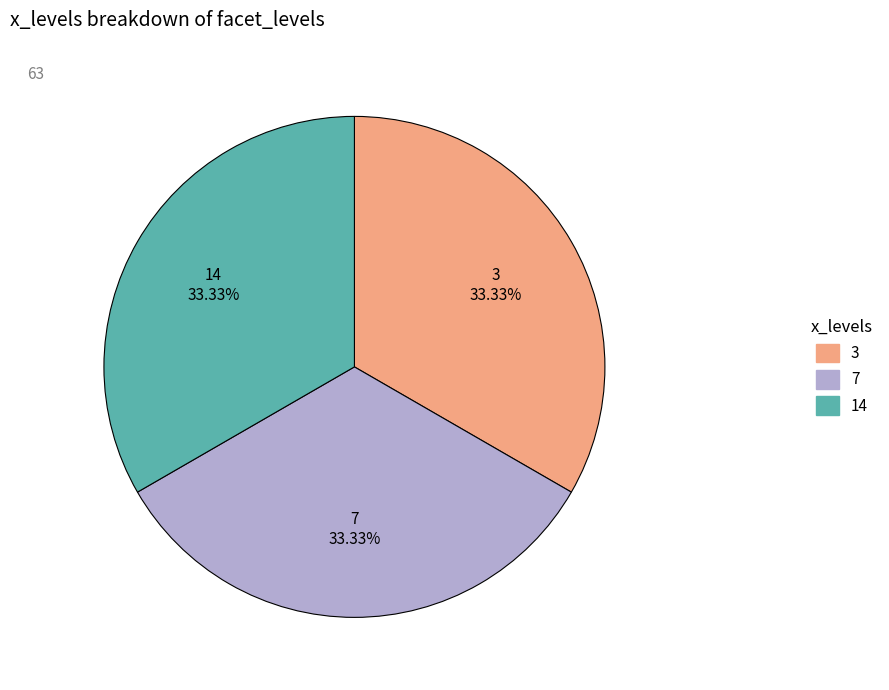

The 14 slice represents 8% of the pie. True or false?

False